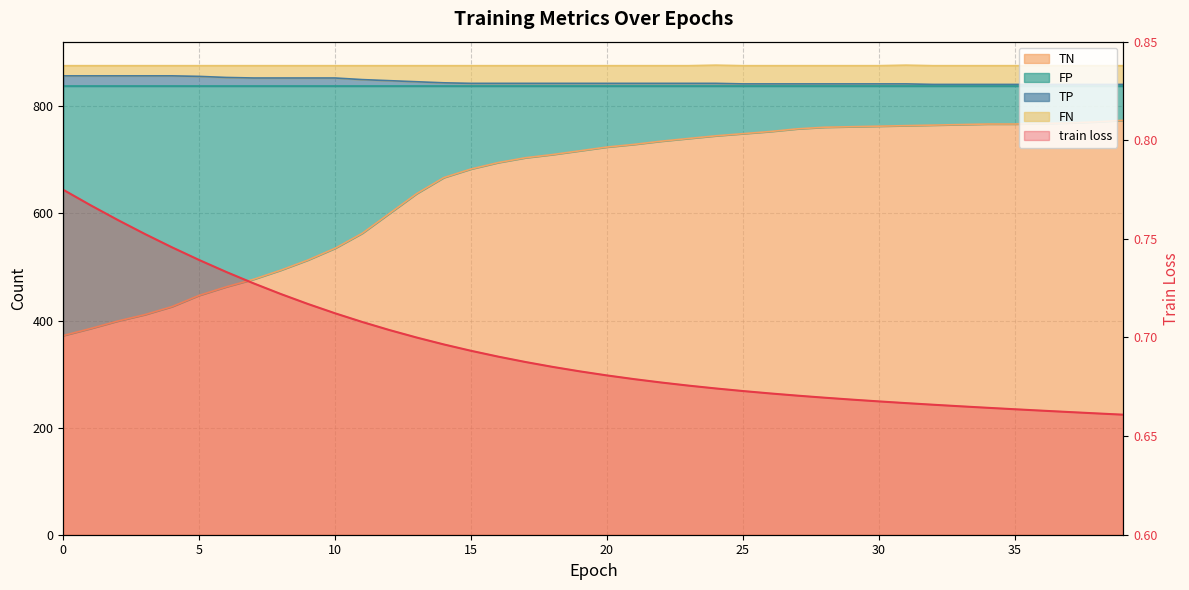

At how many categories does at least one series exceed 525?

40